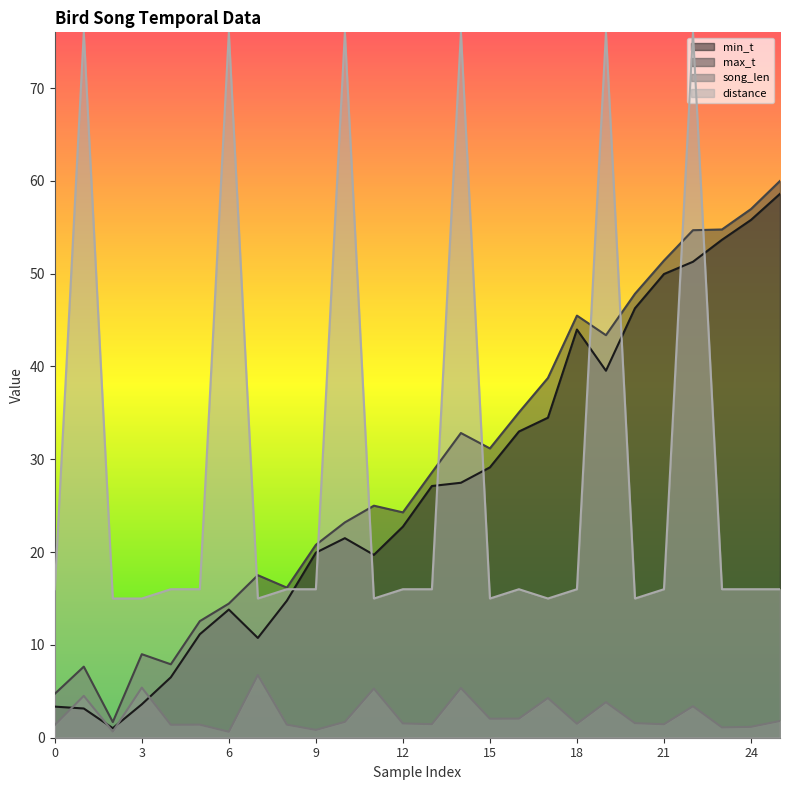

Which series has the largest total across all categories?

distance